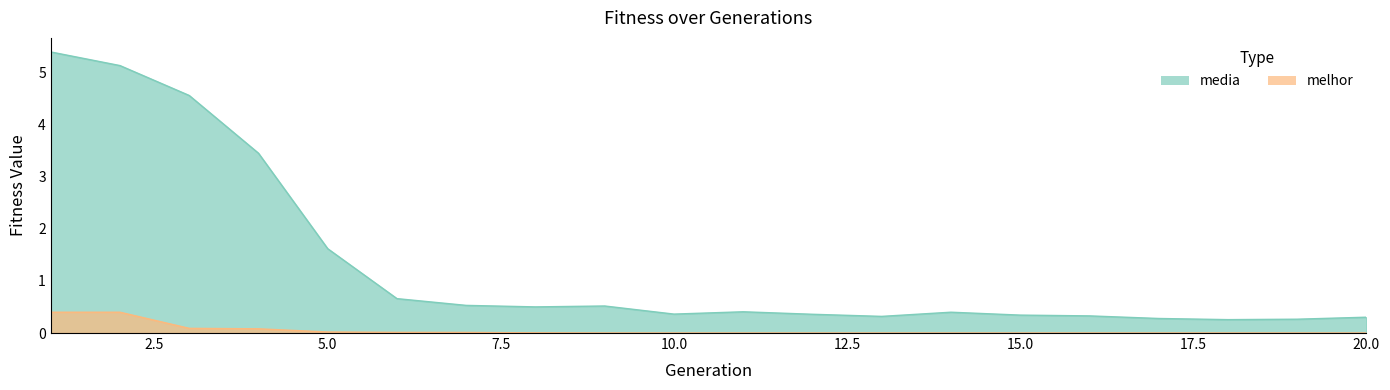

Rank the series at 1 from highest to lowest value.

media, melhor